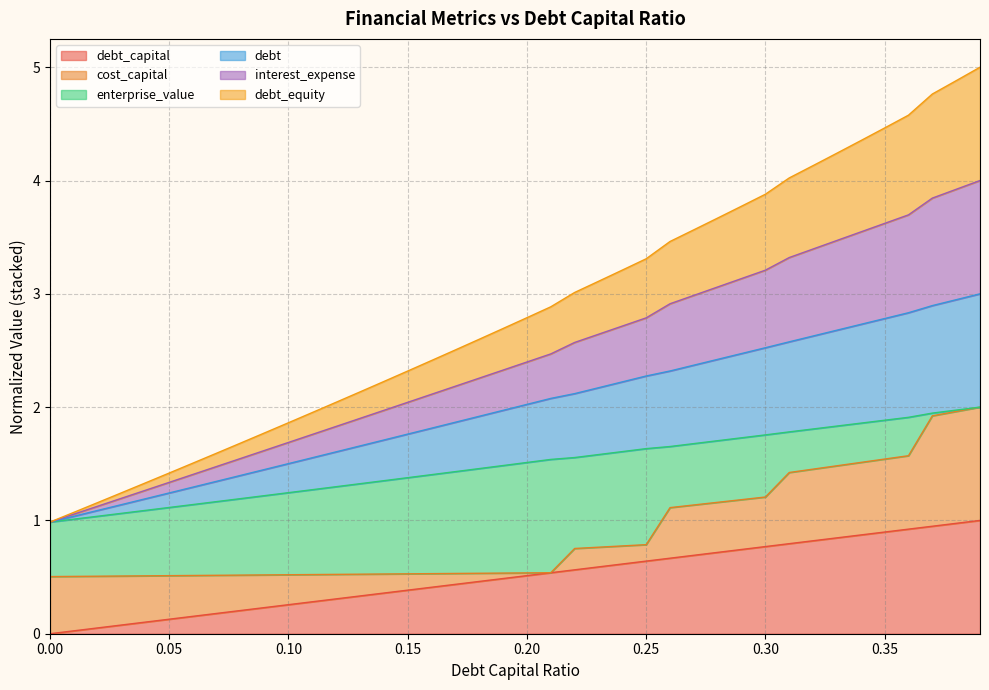

Does the chart have visible grid lines?

Yes